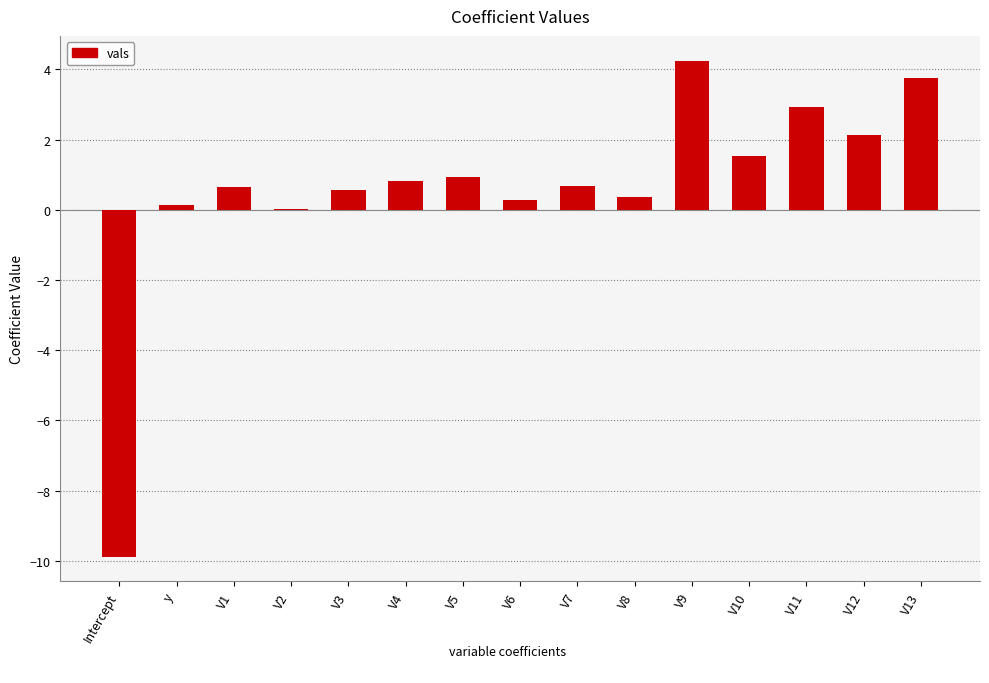

What is the change in value from V5 to V7?

-0.2